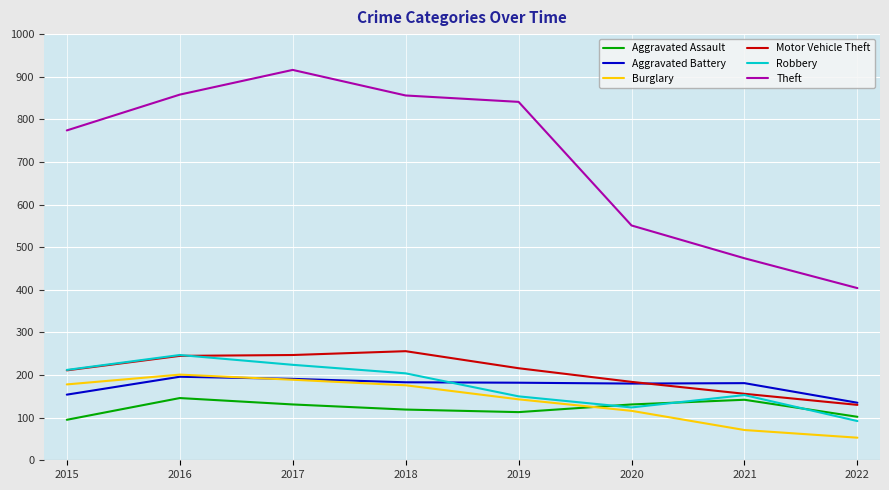

Between 2015 and 2021, which series saw the biggest shift?

Theft